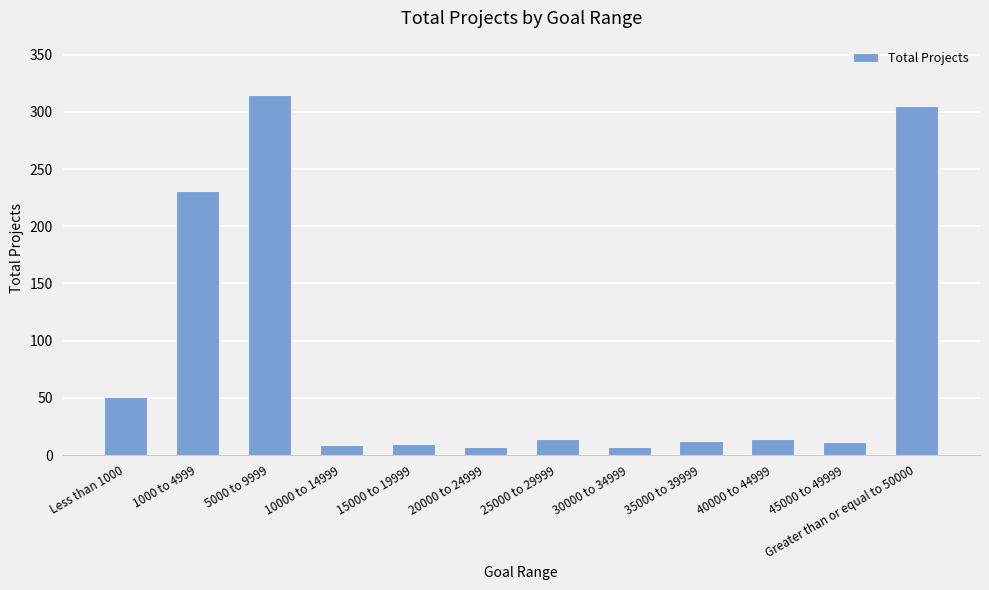

Which has a higher value, 15000 to 19999 or 30000 to 34999?

15000 to 19999